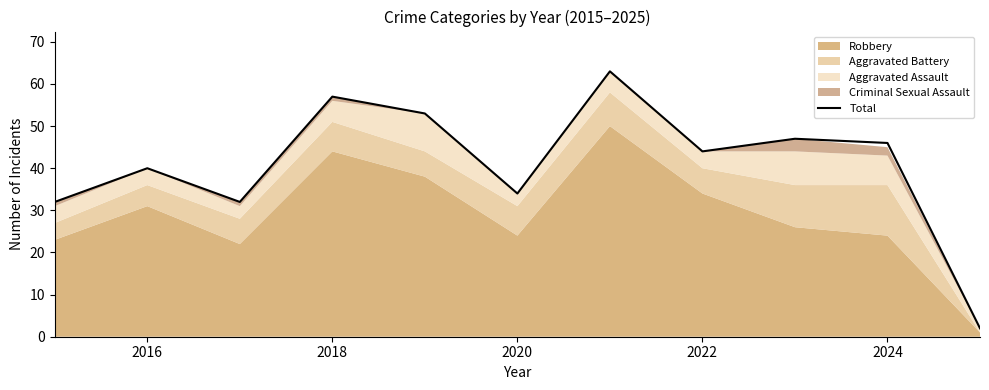

What is the difference between the maximum and second lowest values?

31